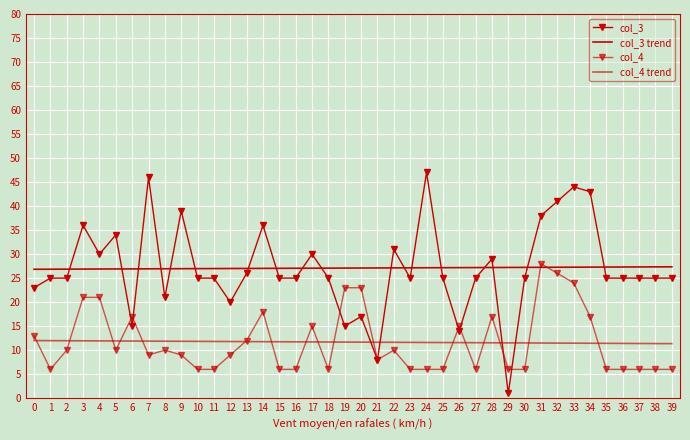

List the labels in order of col_4 trend value, smallest first.

39, 38, 37, 36, 35, 34, 33, 32, 31, 30, 29, 28, 27, 26, 25, 24, 23, 22, 21, 20, 19, 18, 17, 16, 15, 14, 13, 12, 11, 10, 9, 8, 7, 6, 5, 4, 3, 2, 1, 0